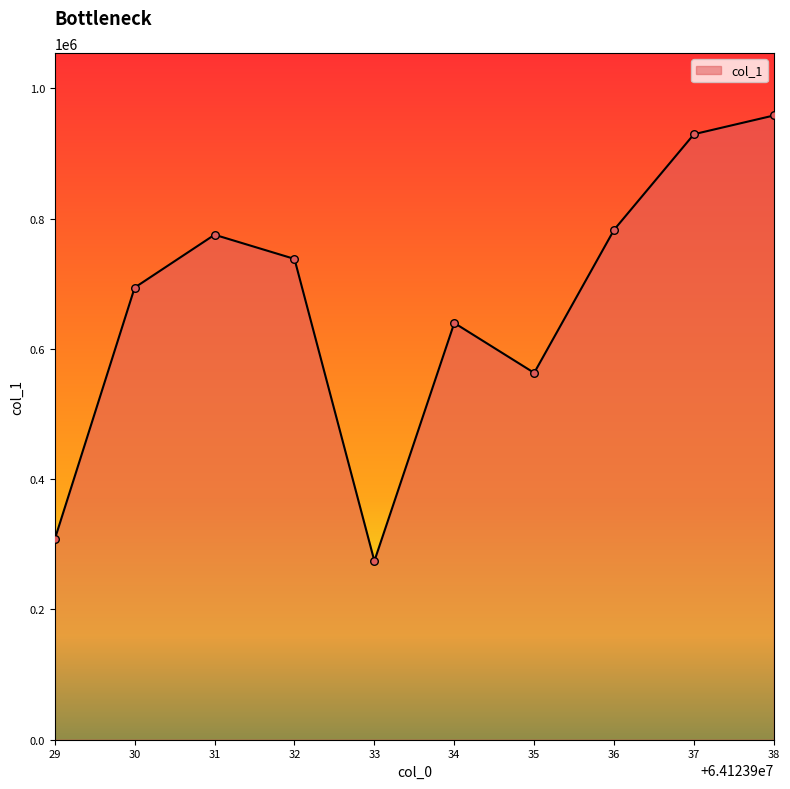

What is the change in value from 32 to 37?

+191465